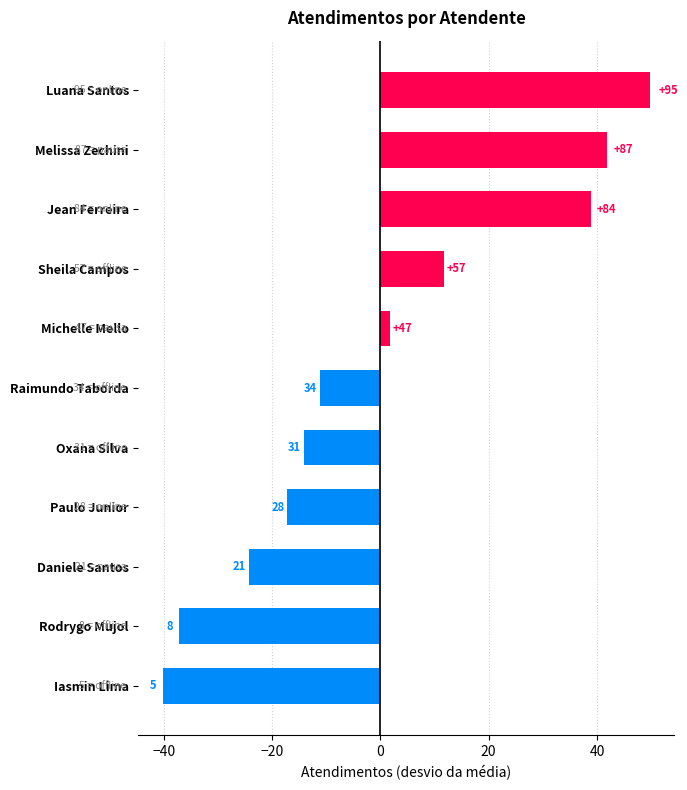

What is the difference between the maximum and minimum values?

90.0